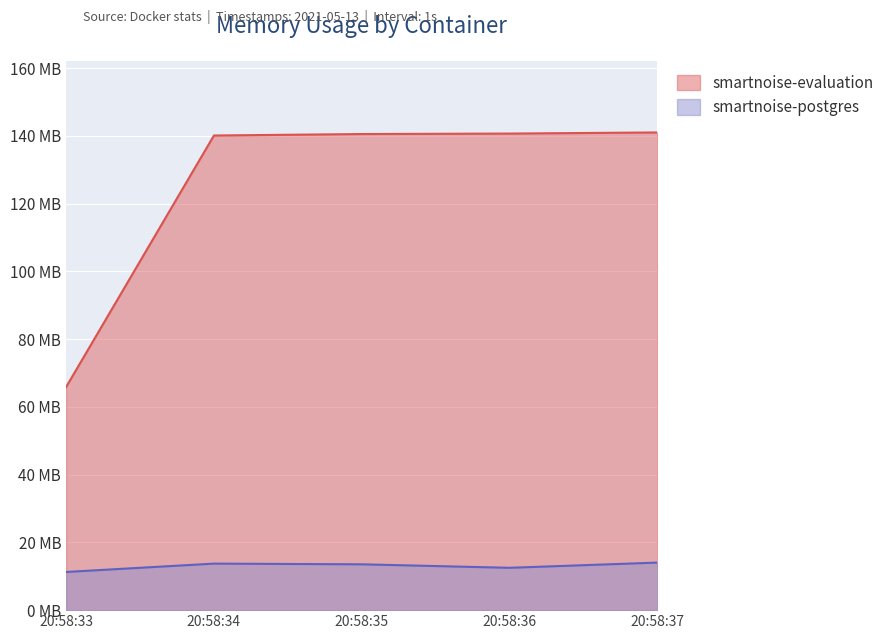

True or false: smartnoise-evaluation has a value of 240709204 at 2021-05-13T20:58:34.

False